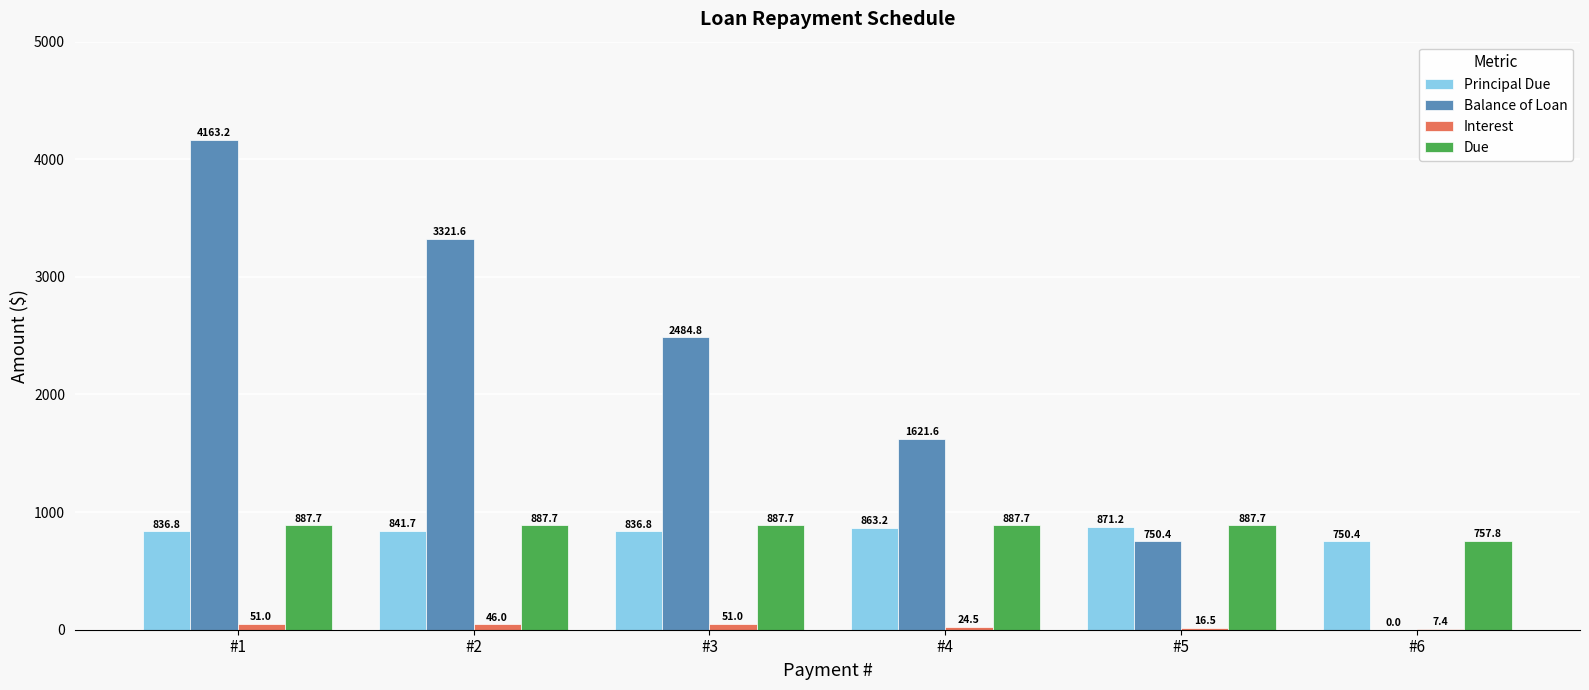

Reading left to right, list all the values displayed in this chart.

Principal Due: 836.8	841.7	836.8	863.2	871.2	750.4
Balance of Loan: 4163.2	3321.6	2484.8	1621.6	750.4	0.0
Interest: 51.0	46.0	51.0	24.5	16.5	7.4
Due: 887.7	887.7	887.7	887.7	887.7	757.8